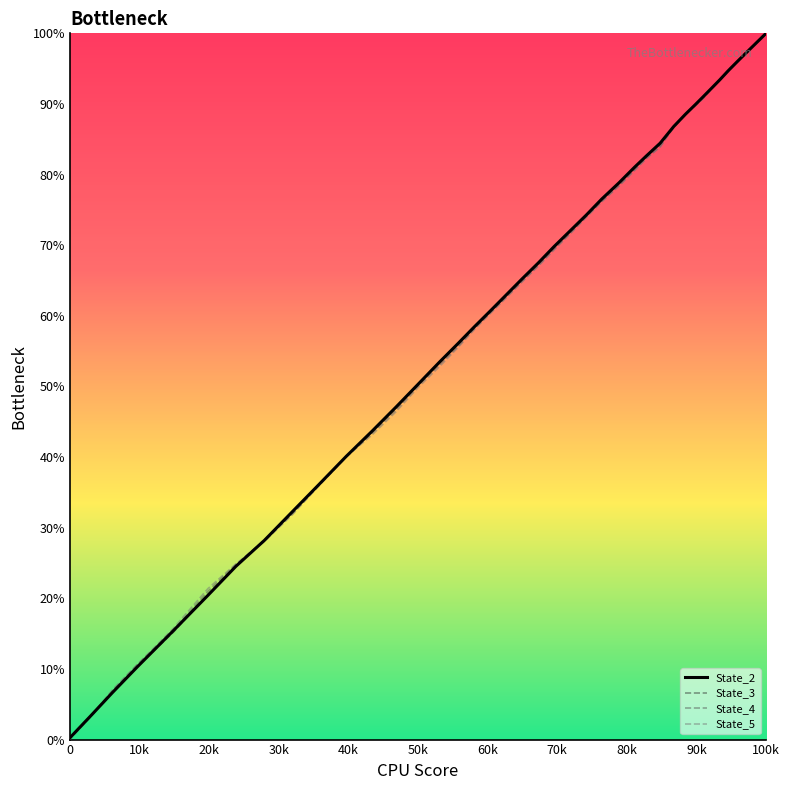

What is the sum of all State_2 values?

2432.2